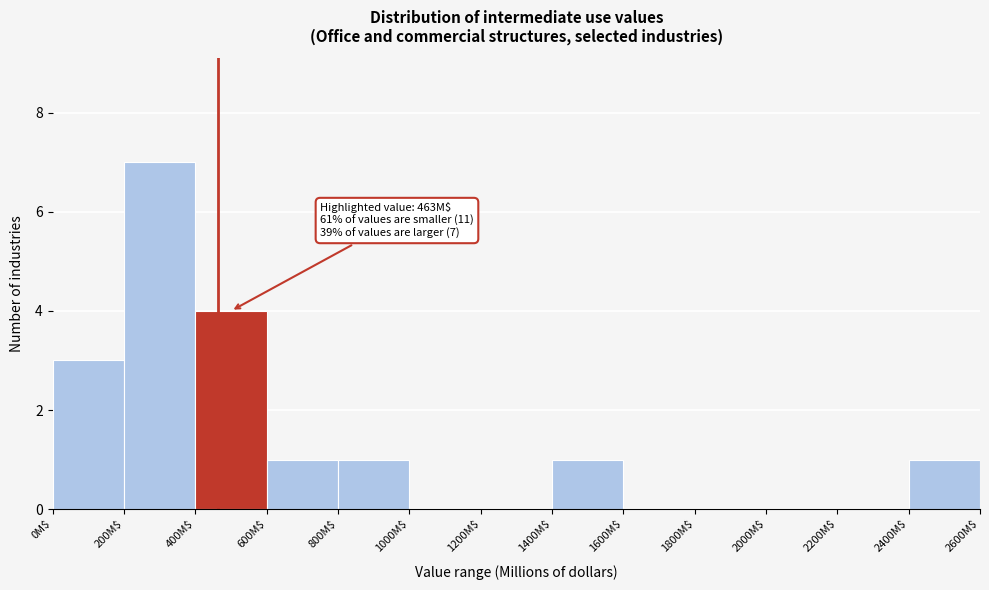

Over which range of the x-axis is the bar tallest?

200 to 400